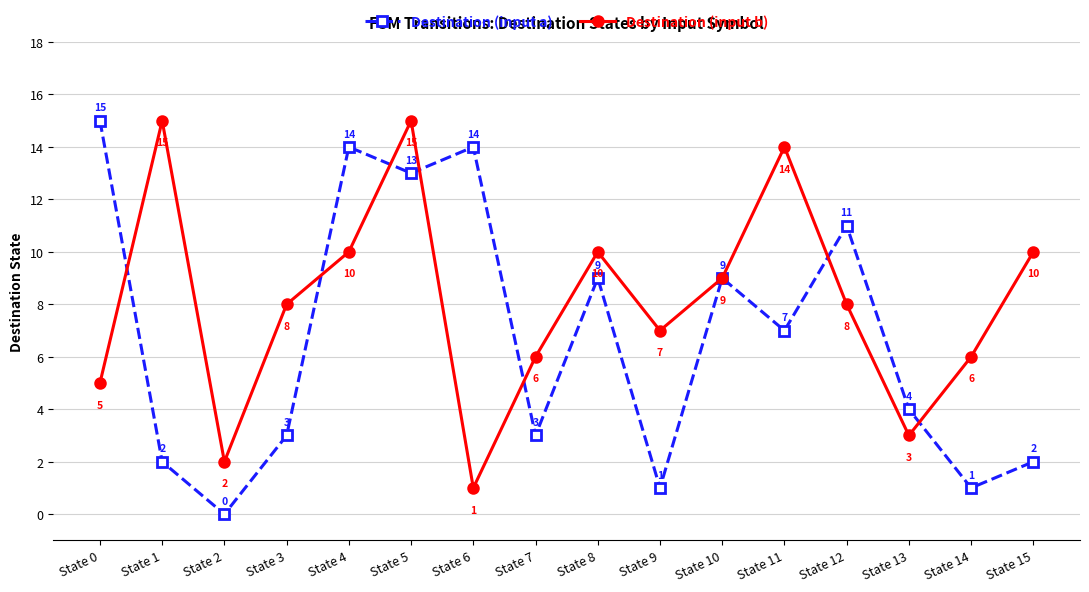

Reading right to left, extract all data points from this chart.

Destination (input a): 2	1	4	11	7	9	1	9	3	14	13	14	3	0	2	15
Destination (input b): 10	6	3	8	14	9	7	10	6	1	15	10	8	2	15	5